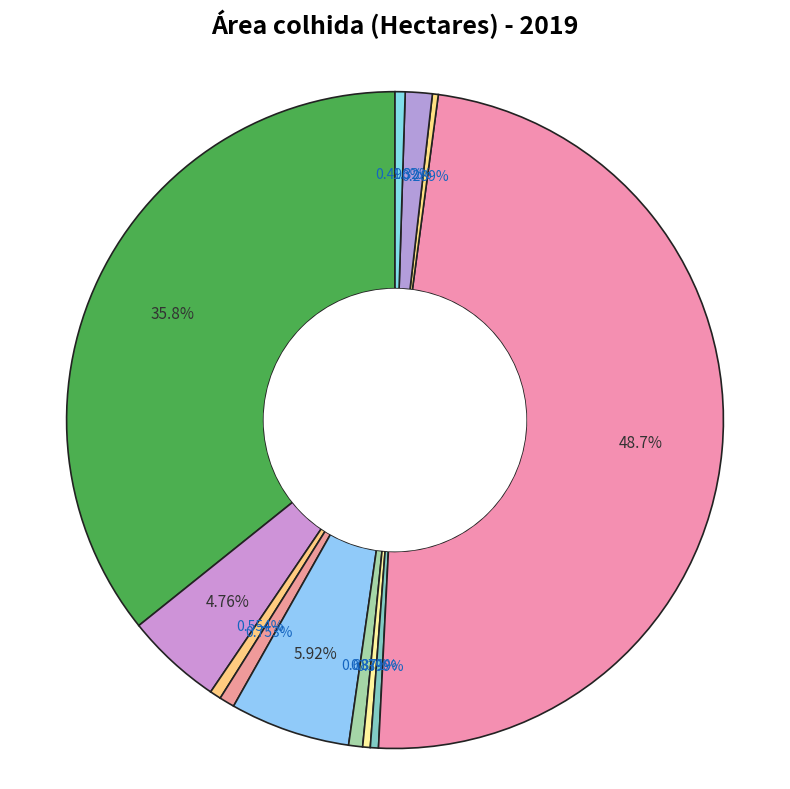

Count the number of slices in the pie.

12